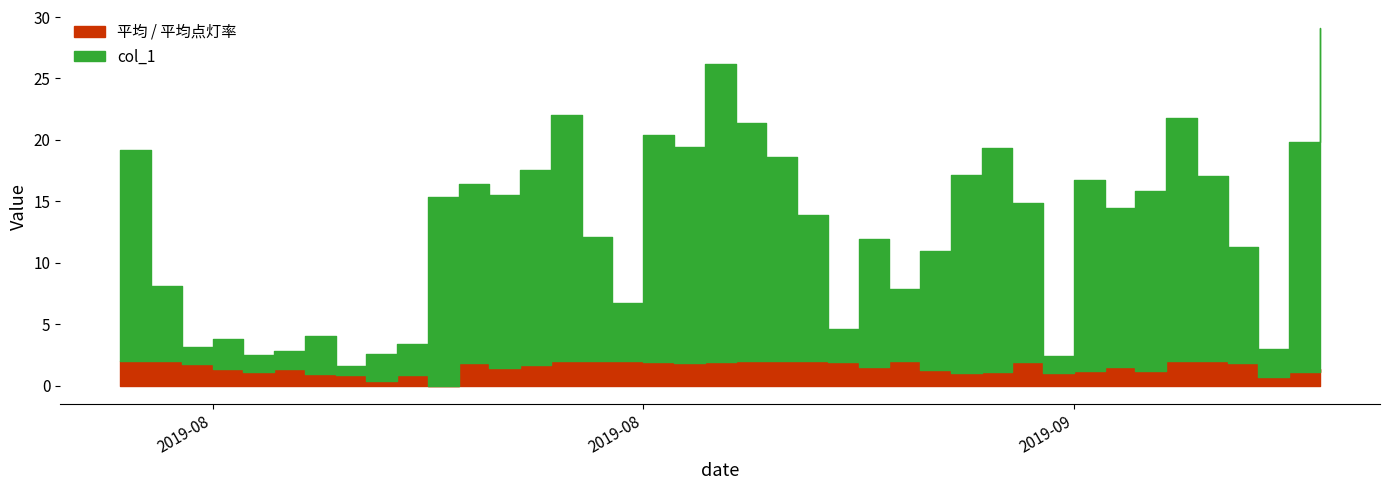

What is the value of the 平均 / 平均点灯率 point at the 34th from the left?

1.2